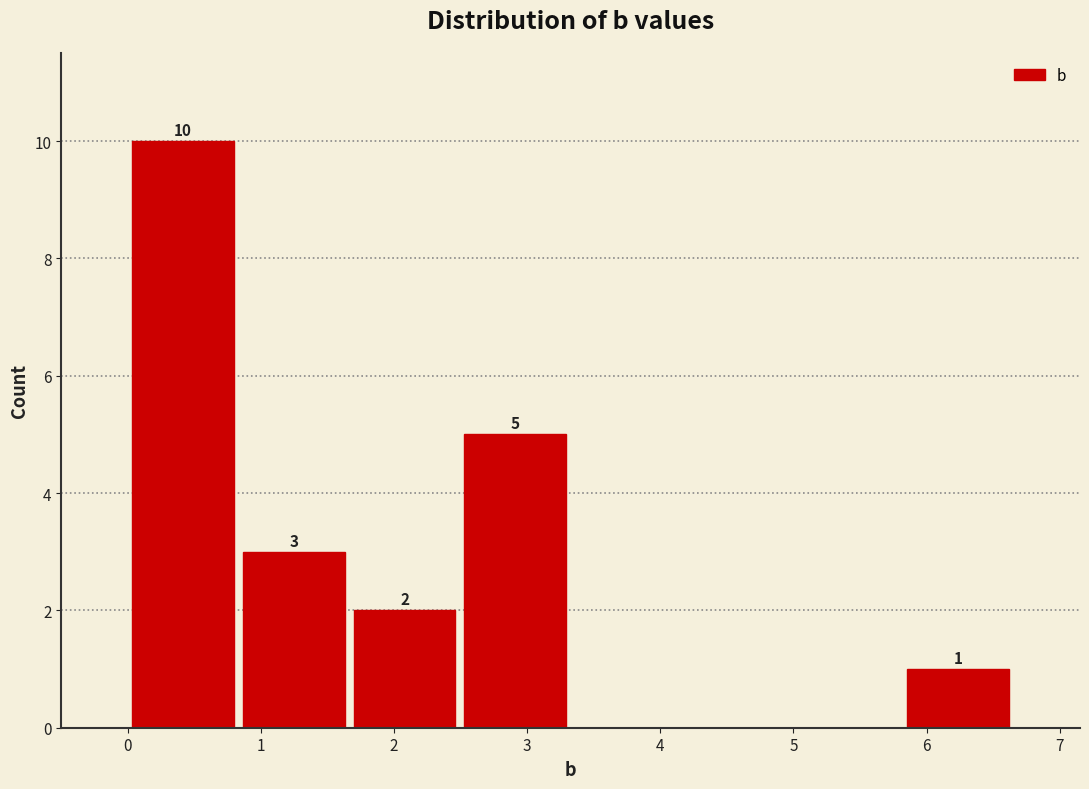

Which range on the x-axis has the tallest bar?

0.0 to 0.8